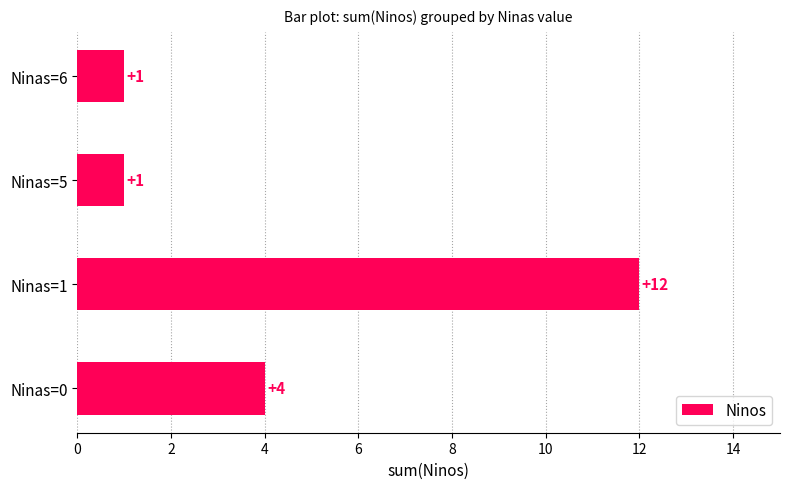

How many values are between 1 and 12?

4